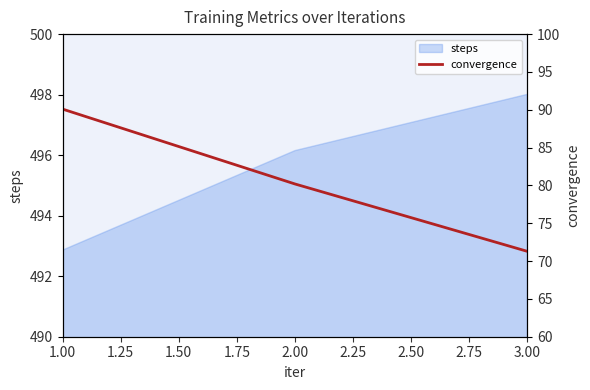

True or false: steps has a value of 669.5 at 1.00.

False